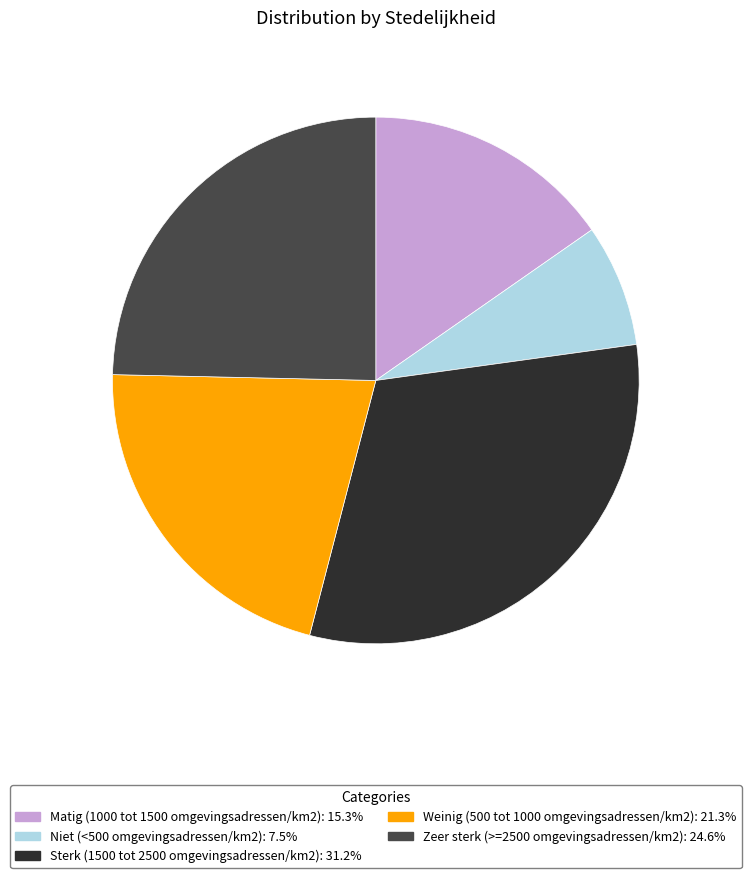

Combined, do Matig (1000 tot 1500 omgevingsadressen/km2) and Weinig (500 tot 1000 omgevingsadressen/km2) account for over 50%?

No